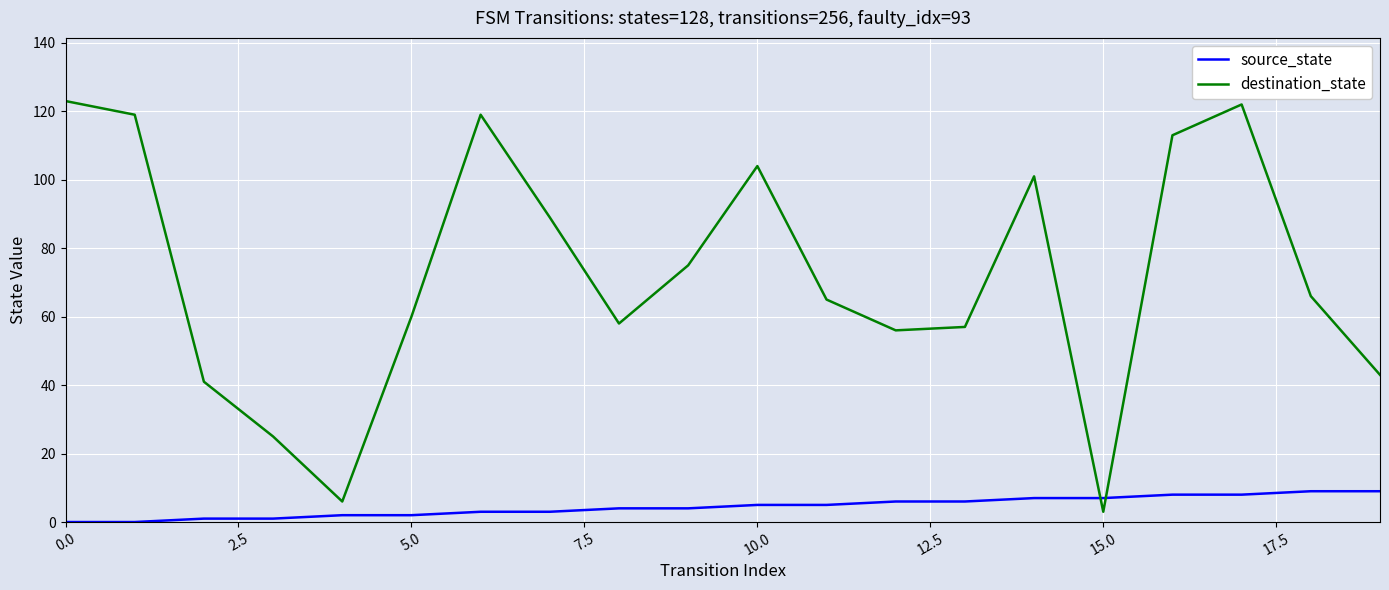

List the series in order of their peak value, highest first.

destination_state, source_state